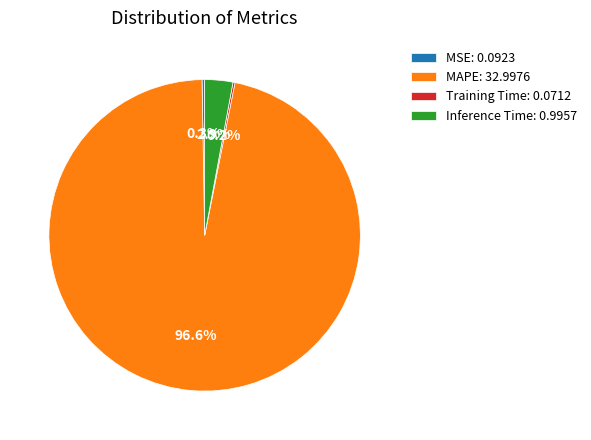

Does MAPE: 32.9976 represent more than half of the total?

Yes